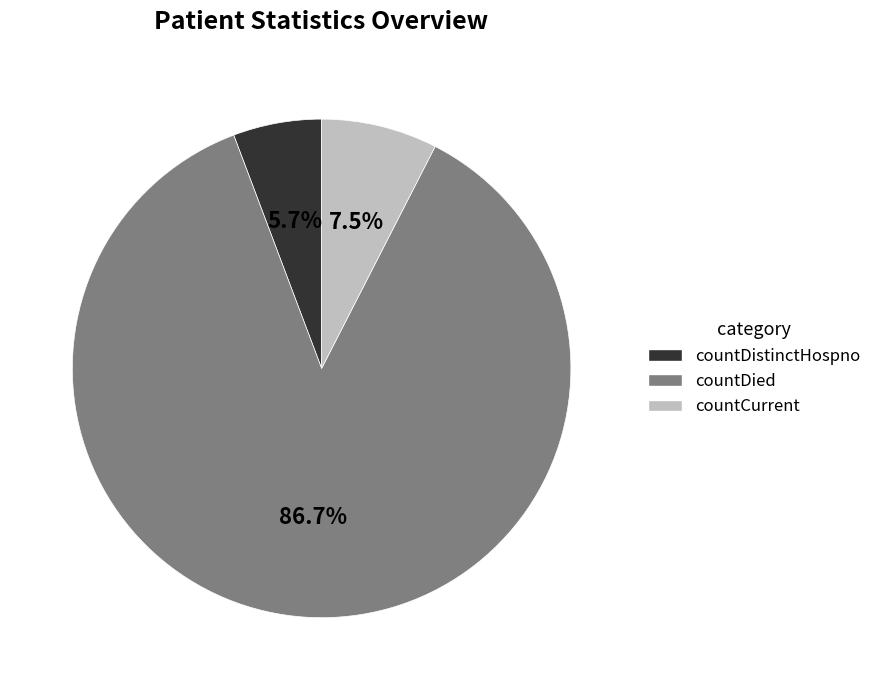

Rank the categories by value from highest to lowest.

countDied, countCurrent, countDistinctHospno